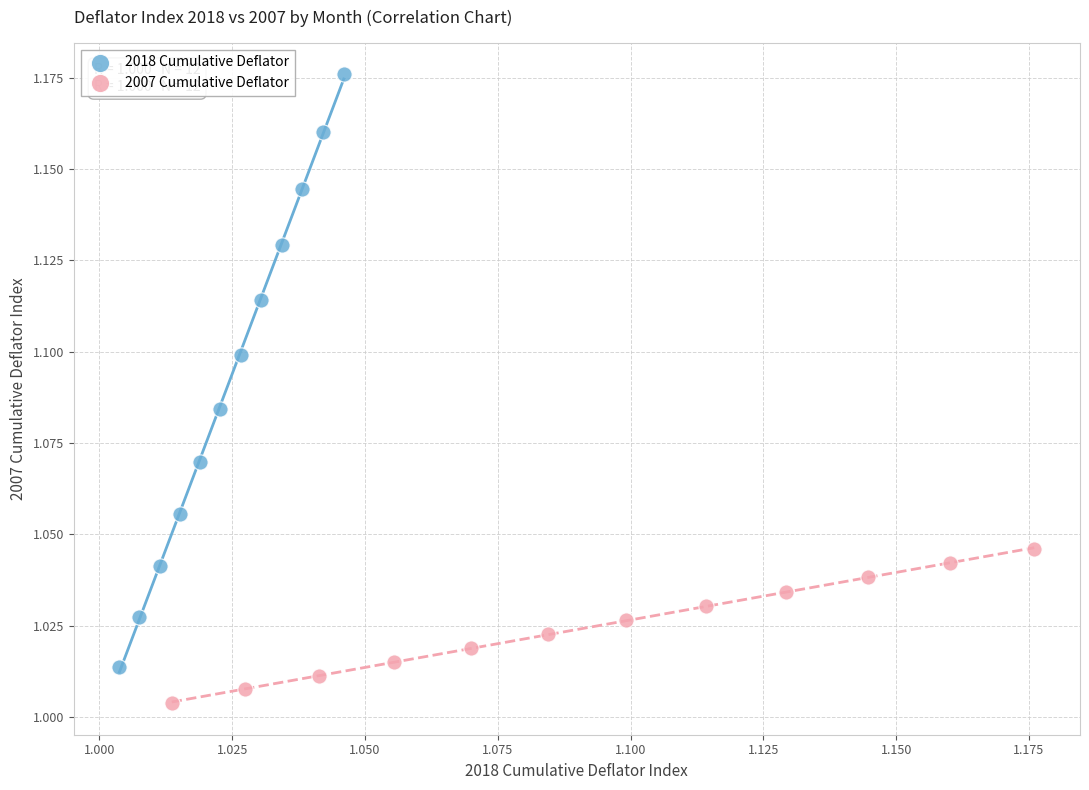

Which series has the largest Y range (max minus min)?

2018 Cumulative Deflator